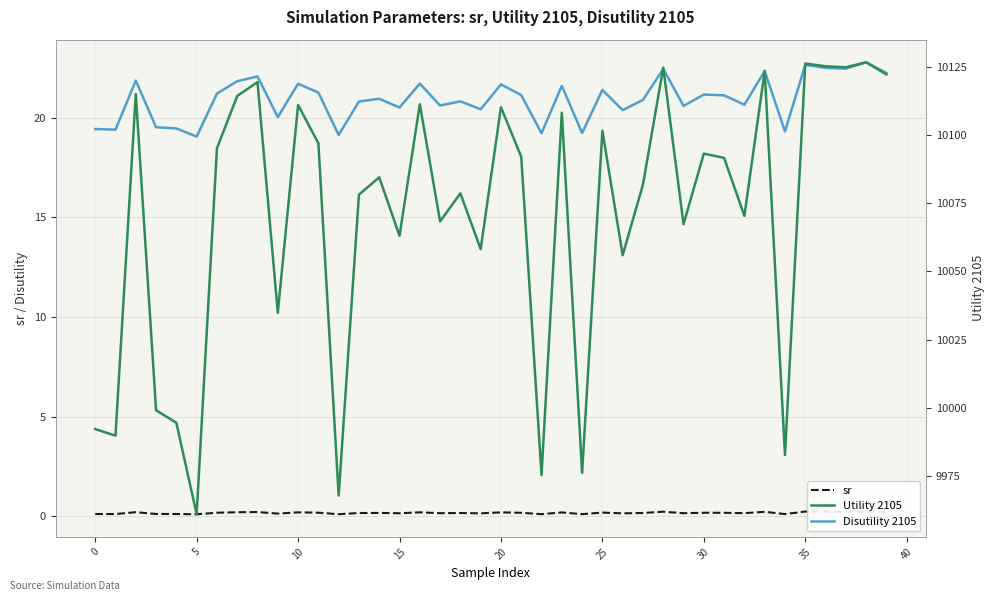

The value of sr at 10 is 0.3. True or false?

False